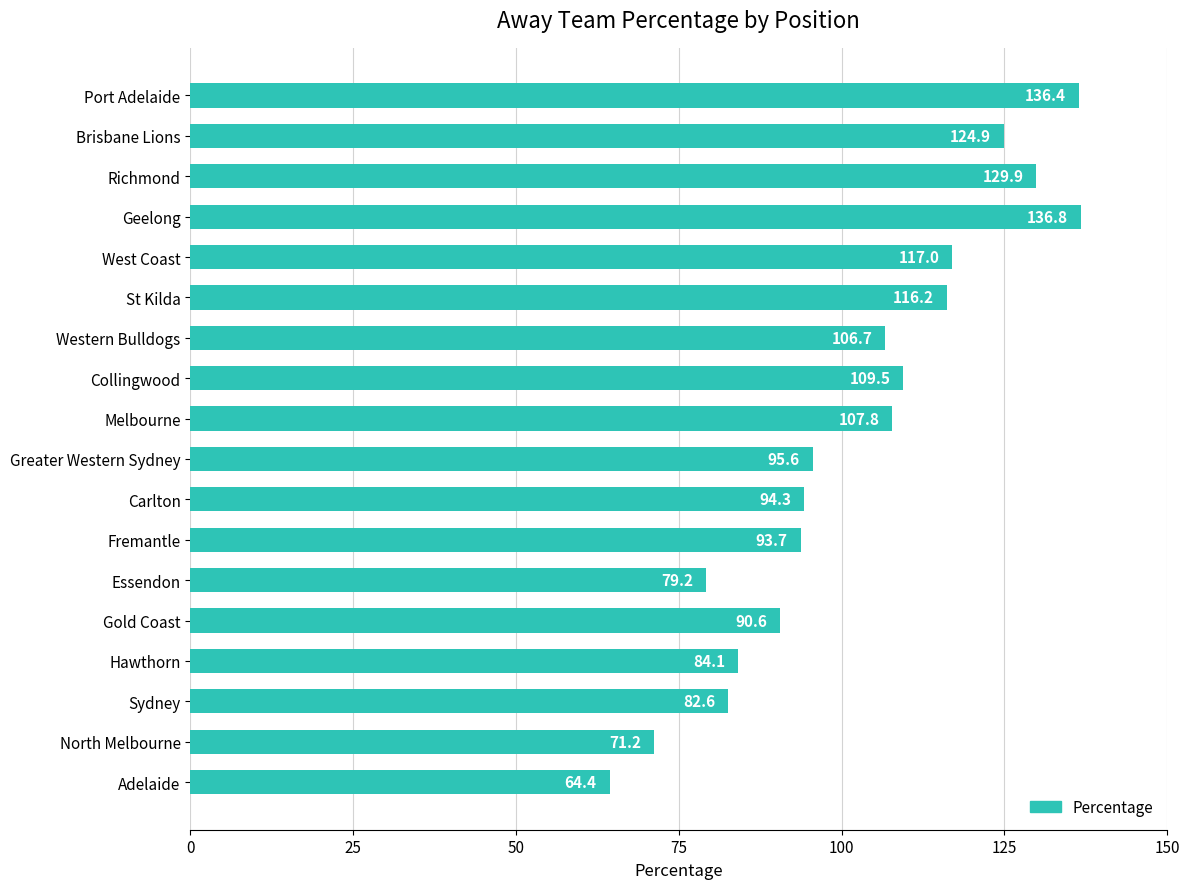

Between Collingwood and Sydney, which is larger?

Collingwood